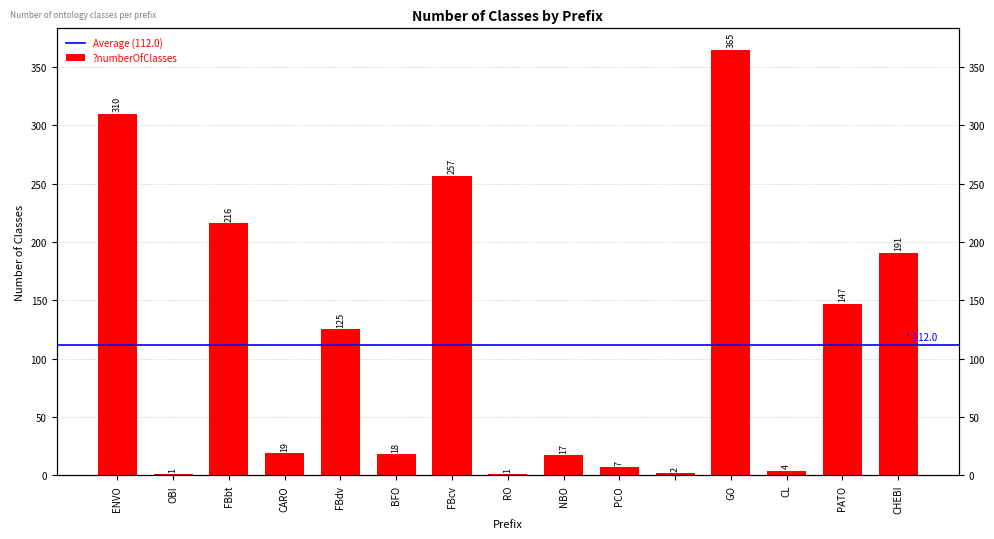

At which label does the data first exceed 19?

ENVO